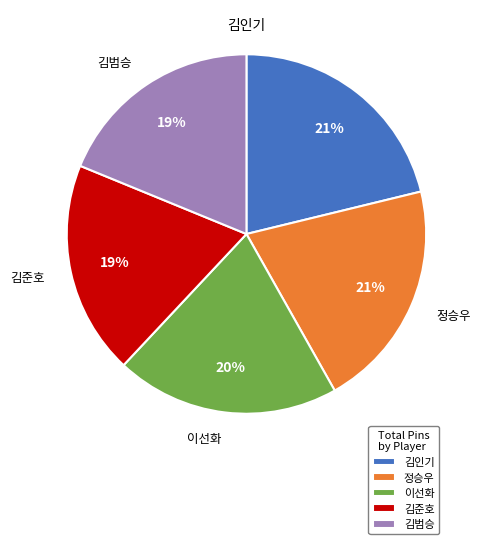

Is it true that 김인기 is 21% of the pie?

True